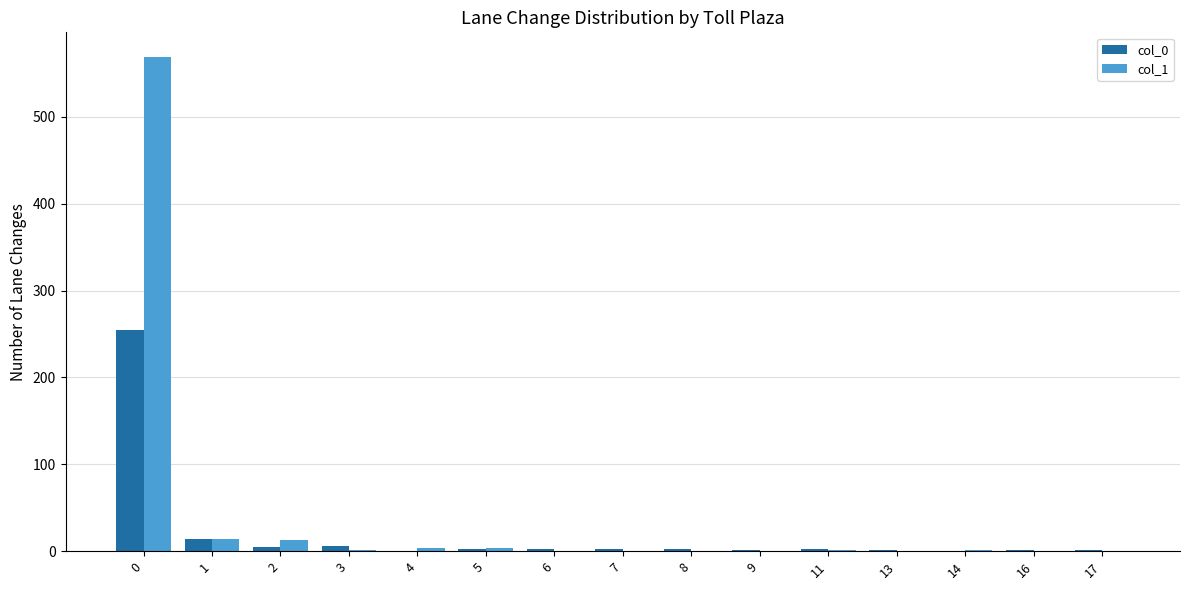

Count the number of categories in the chart.

15